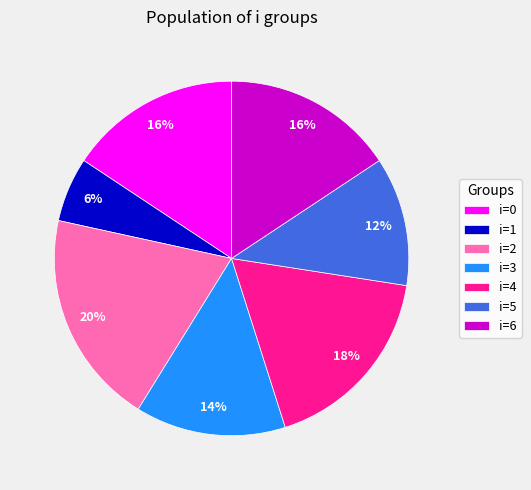

True or false: i=4 accounts for 18% of the total.

True